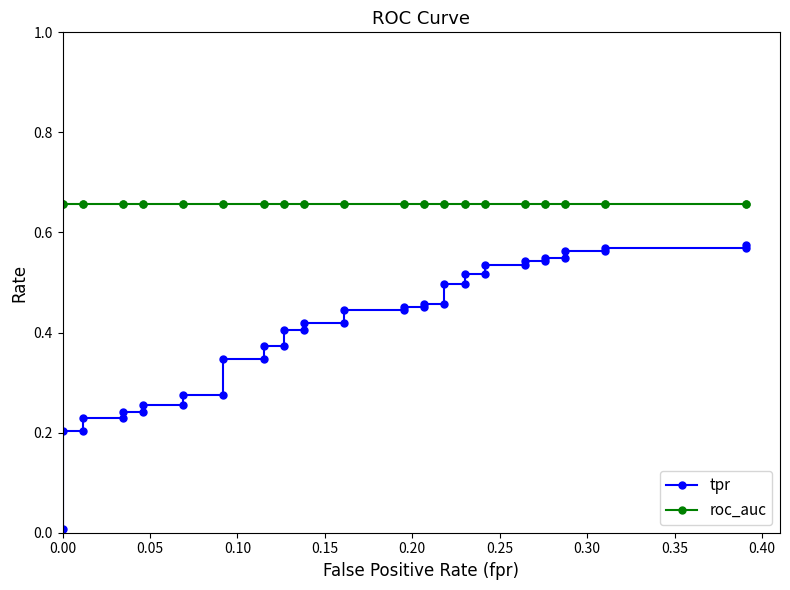

What is the value of the tpr point at the 31st from the left?

0.5